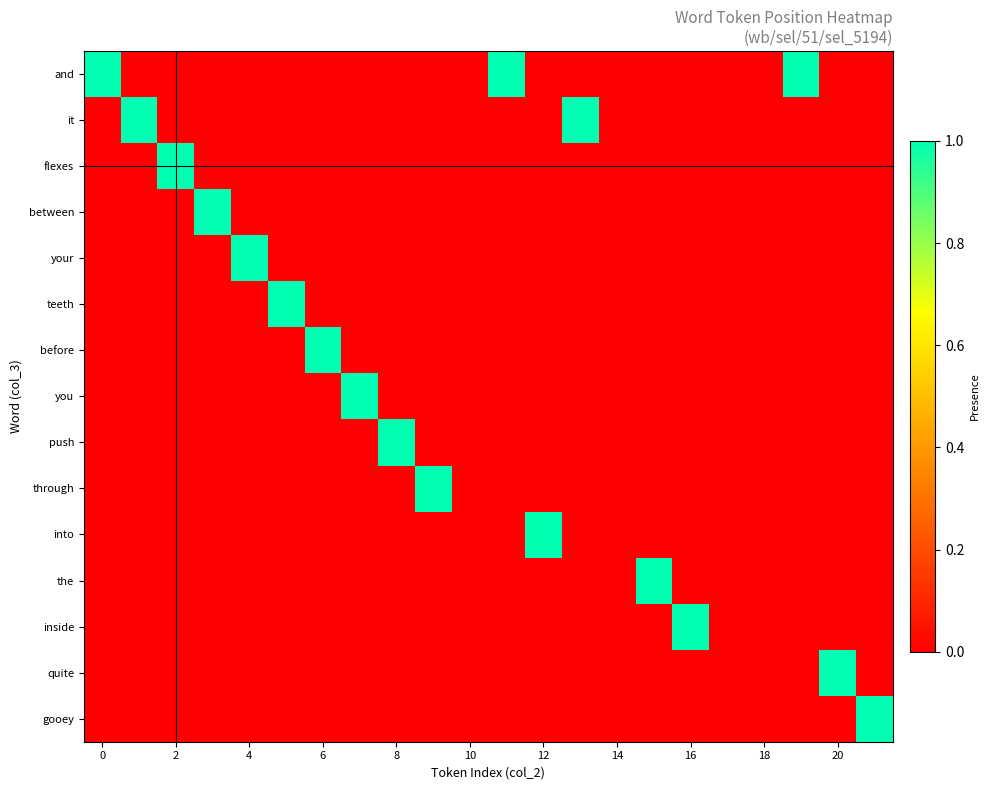

What is the greatest value displayed?

1